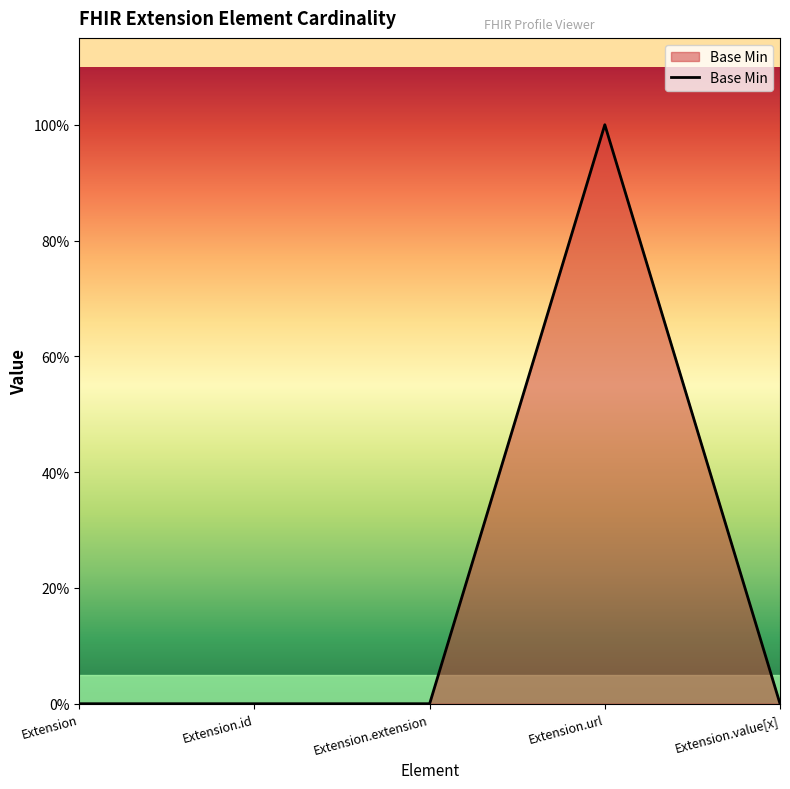

Does the chart display data point markers on the line(s)?

No